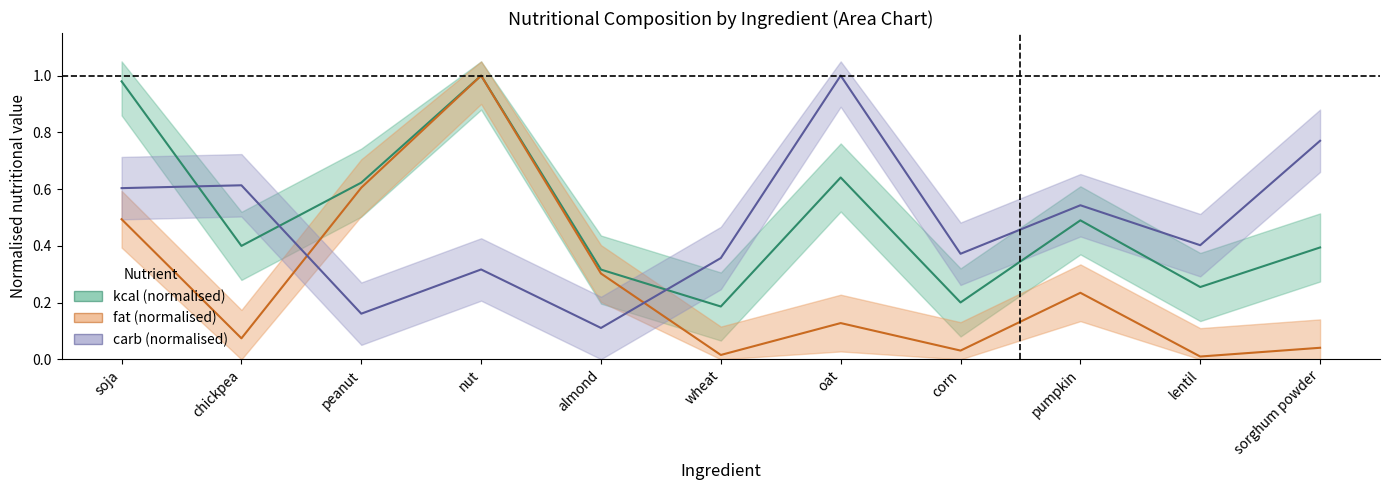

What is the spread (max minus min) of values at oat?

0.9